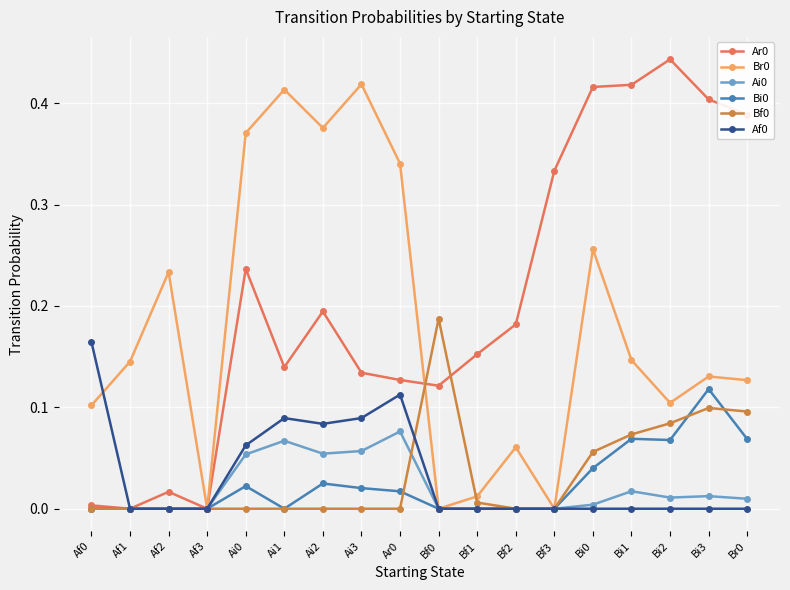

True or false: Bi0 has more than 1 interior local peaks.

True